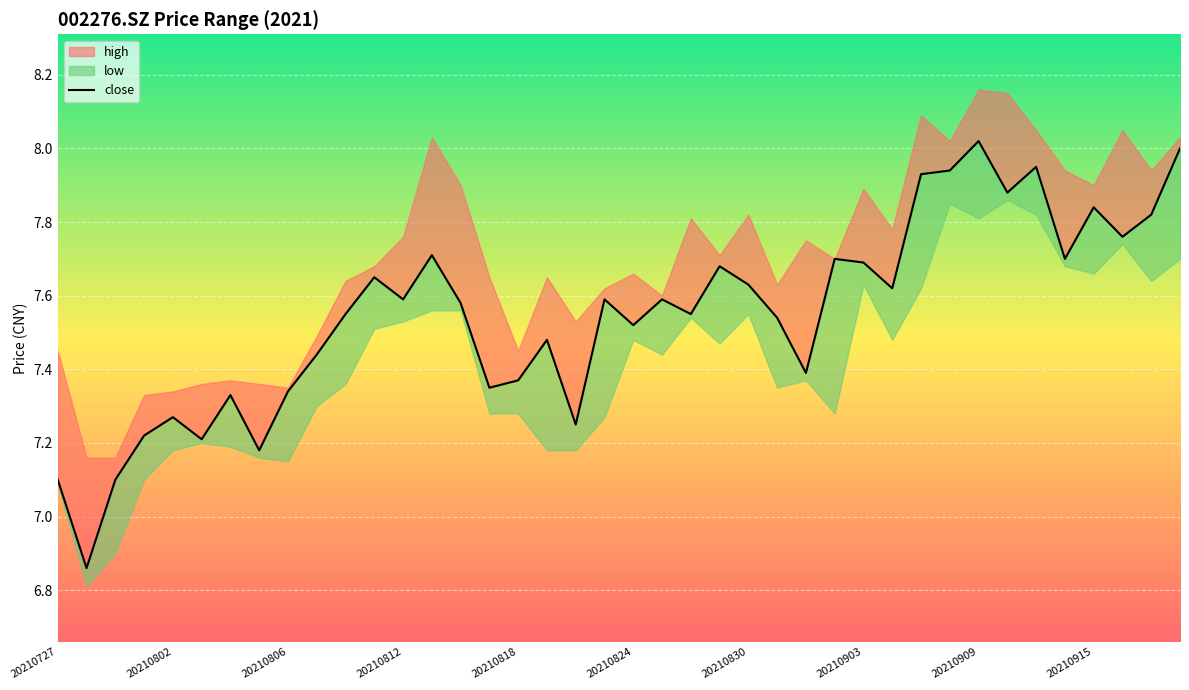

Where does the data first go above 7?

20210727